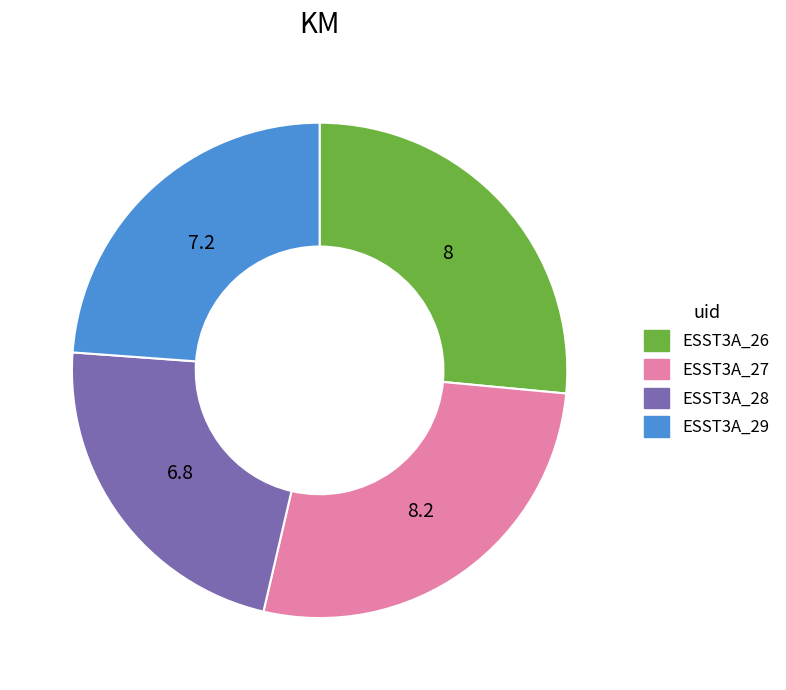

How many slices are in this pie chart?

4